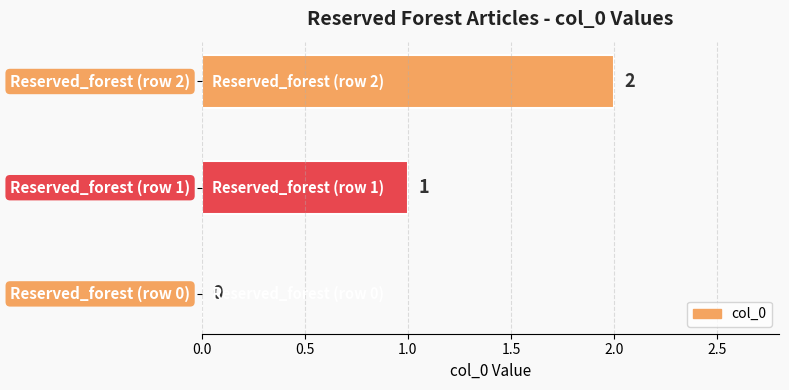

What is the maximum value shown in the chart?

2